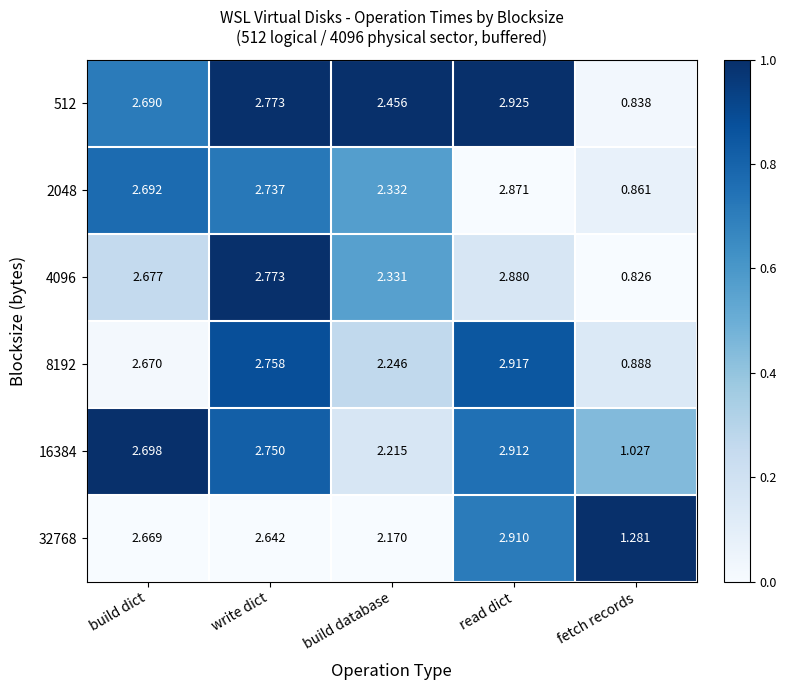

Is the value of 8192 at read dict greater than the value of 512 at read dict?

No